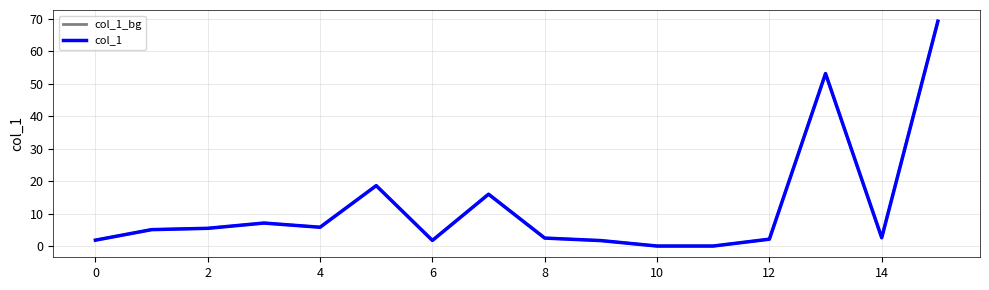

Reading right to left, extract all data points from this chart.

col_1_bg: 69.2	2.6	53.1	2.1	0.0	0.0	1.7	2.5	16.0	1.7	18.6	5.8	7.1	5.5	5.0	1.8
col_1: 69.2	2.6	53.1	2.1	0.0	0.0	1.7	2.5	16.0	1.7	18.6	5.8	7.1	5.5	5.0	1.8